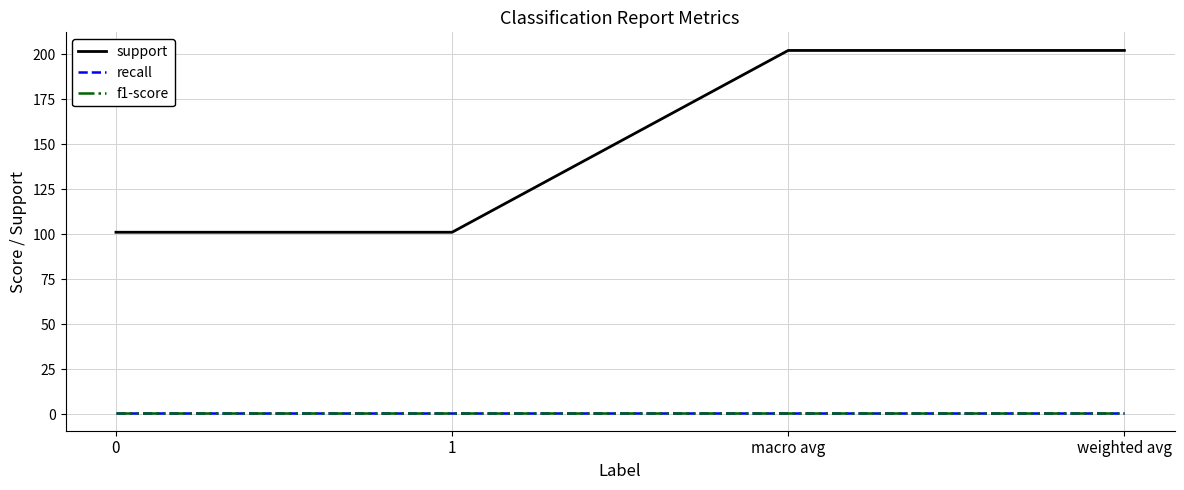

Does the chart display data point markers on the line(s)?

No